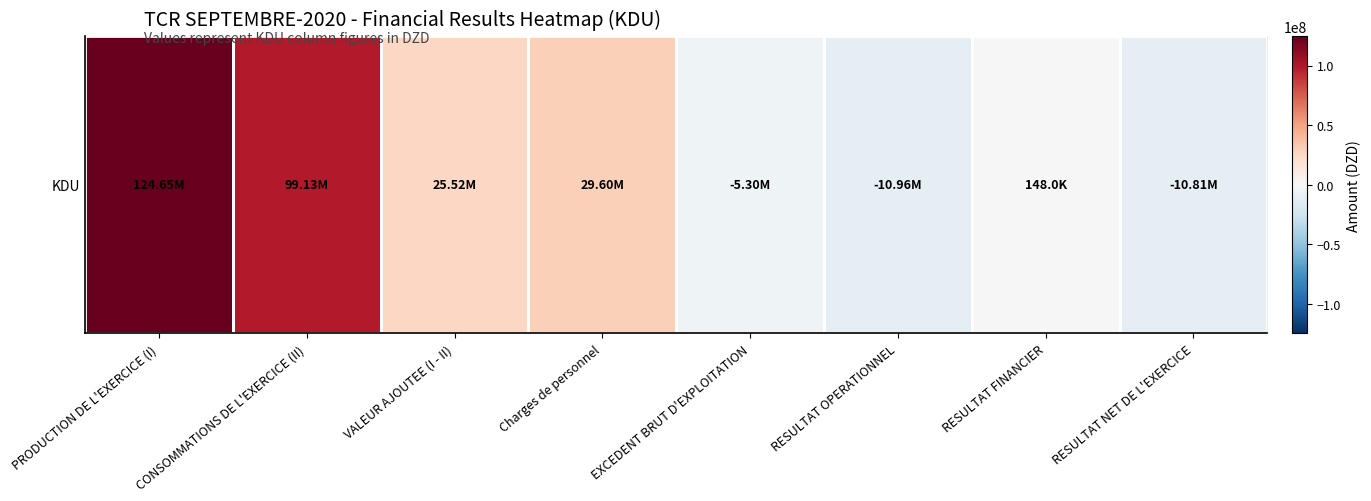

How many data points are above 25517627?

4